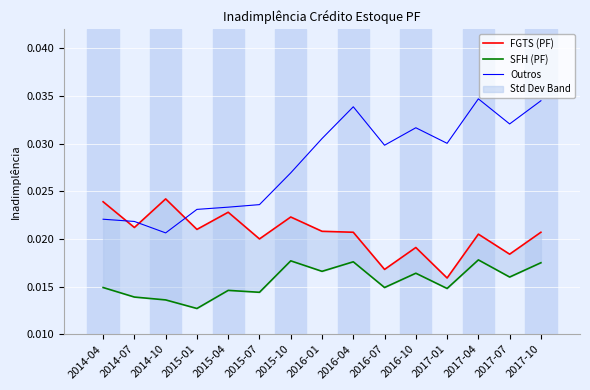

Between 2015-10 and 2015-07, which is larger?

2015-10